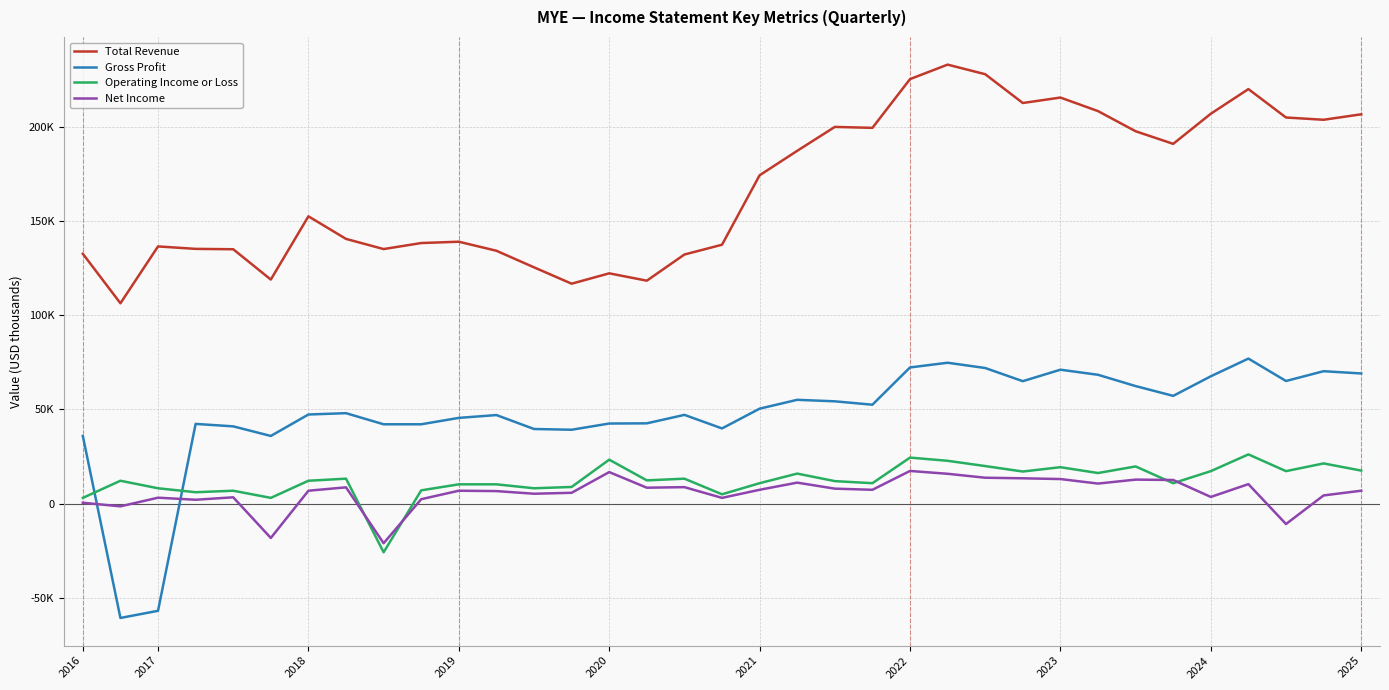

True or false: Operating Income or Loss has more than 1 points higher than both neighbors.

True